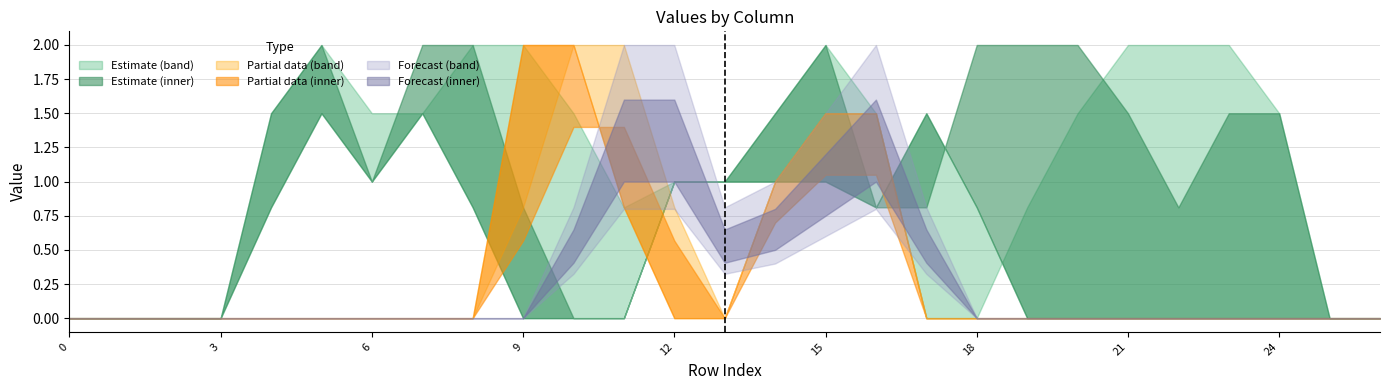

The col_12 series shows 0.8 at 17. True or false?

False